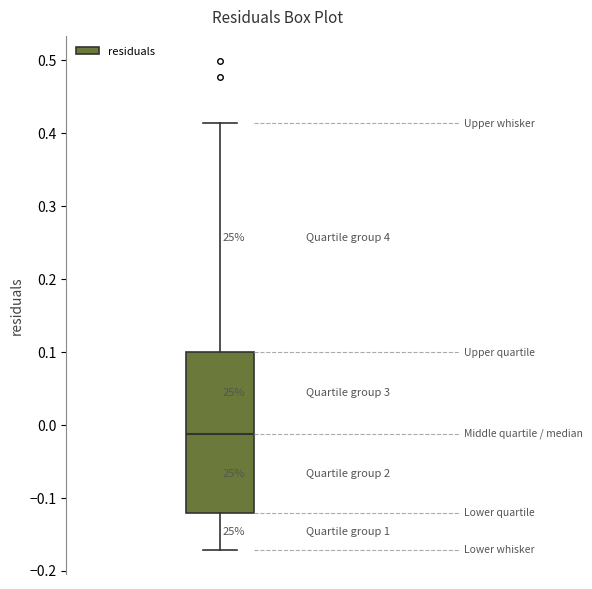

Transcribe this box plot: give where the median line is, the range the box spans, and where the two whiskers end, as read against the y-axis. The values are not printed on the chart, so give them approximately, as read against the axis.

median -0.01, box -0.12 to 0.10, whiskers -0.17 to 0.41